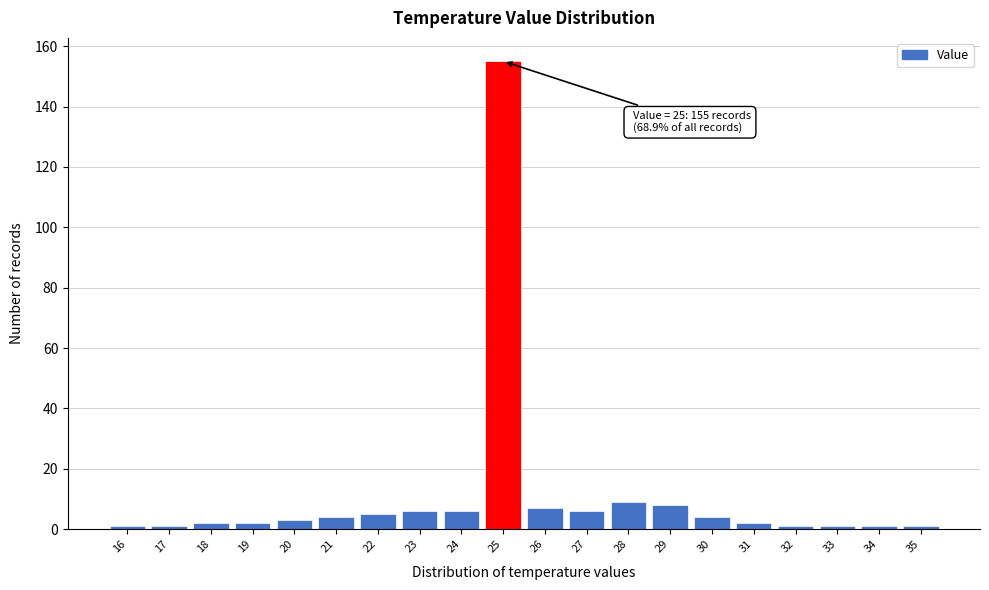

Which range on the x-axis has the tallest bar?

24.5 to 25.5